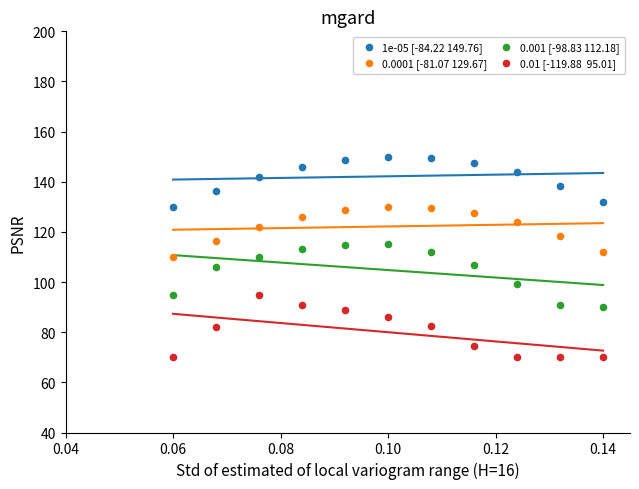

Across all data points, what is the range of Y values (max minus min)?

80.0